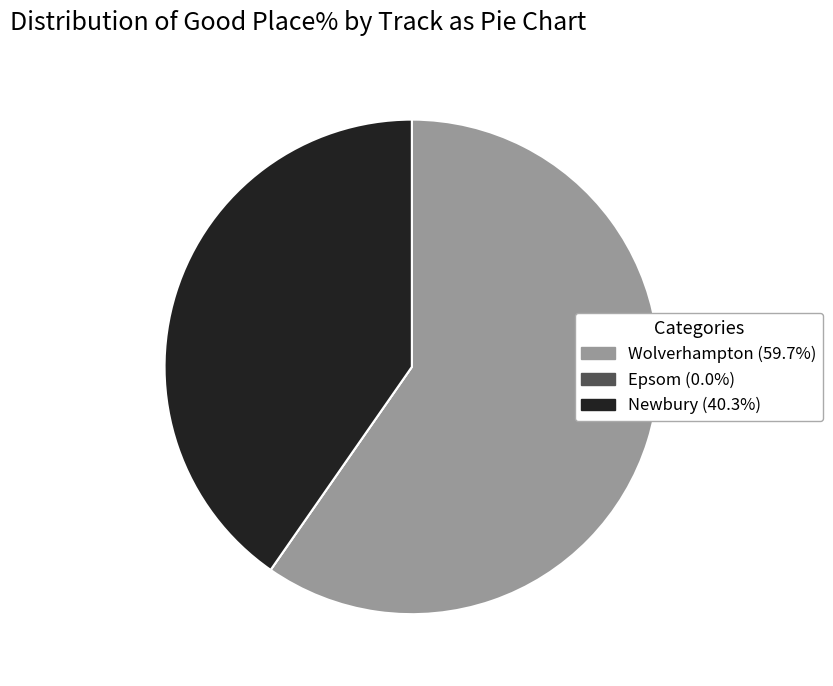

Does Wolverhampton represent more than half of the total?

Yes